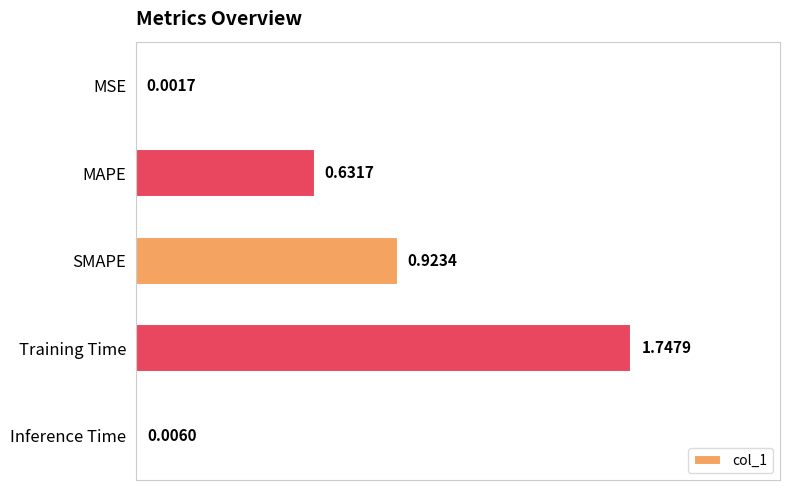

At which label is the value closest to 0?

MSE